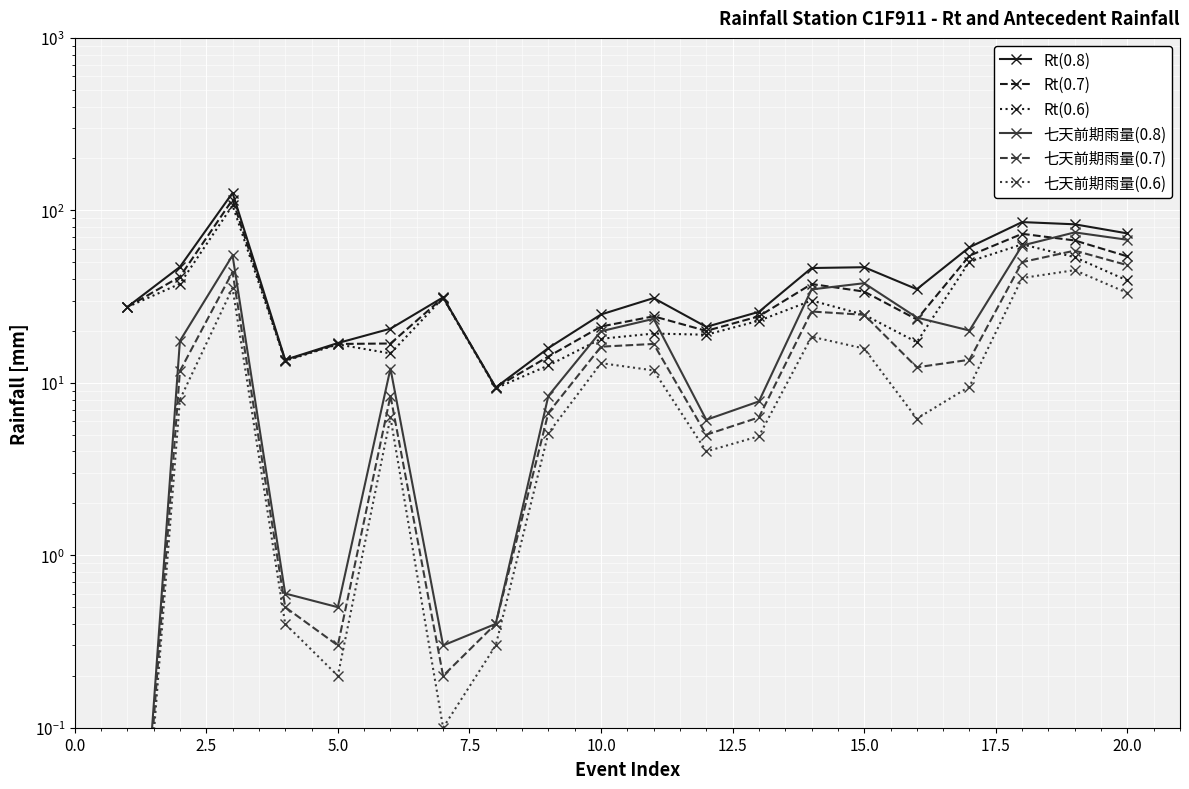

How many data points in Rt(0.7) are less than 27?

10